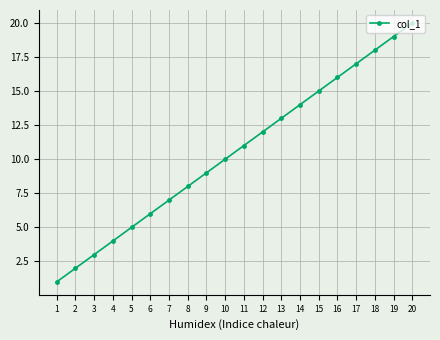

How many lines are shown in the chart?

1